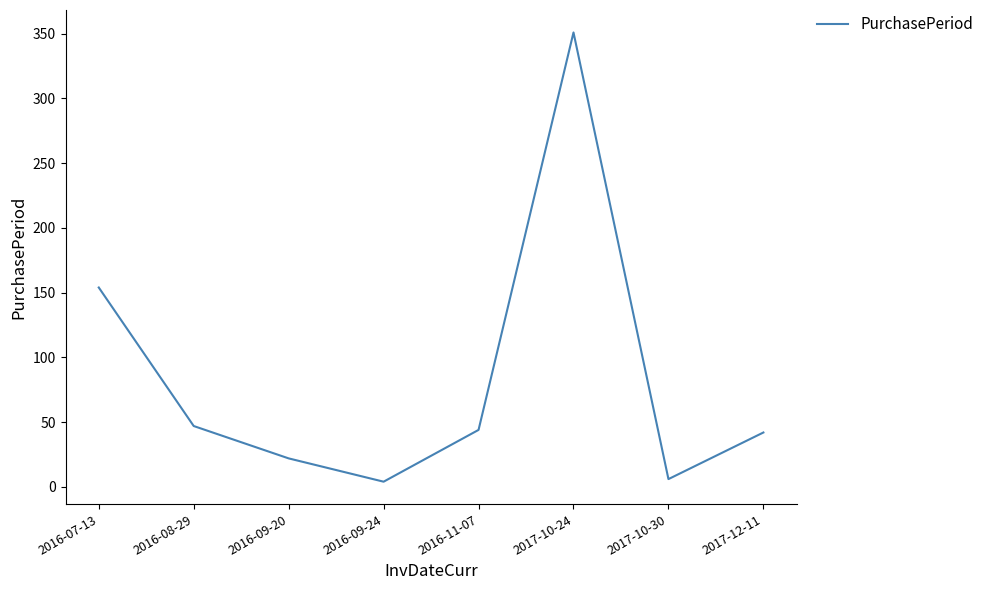

What is the change in value from 2016-07-13 to 2016-11-07?

-110